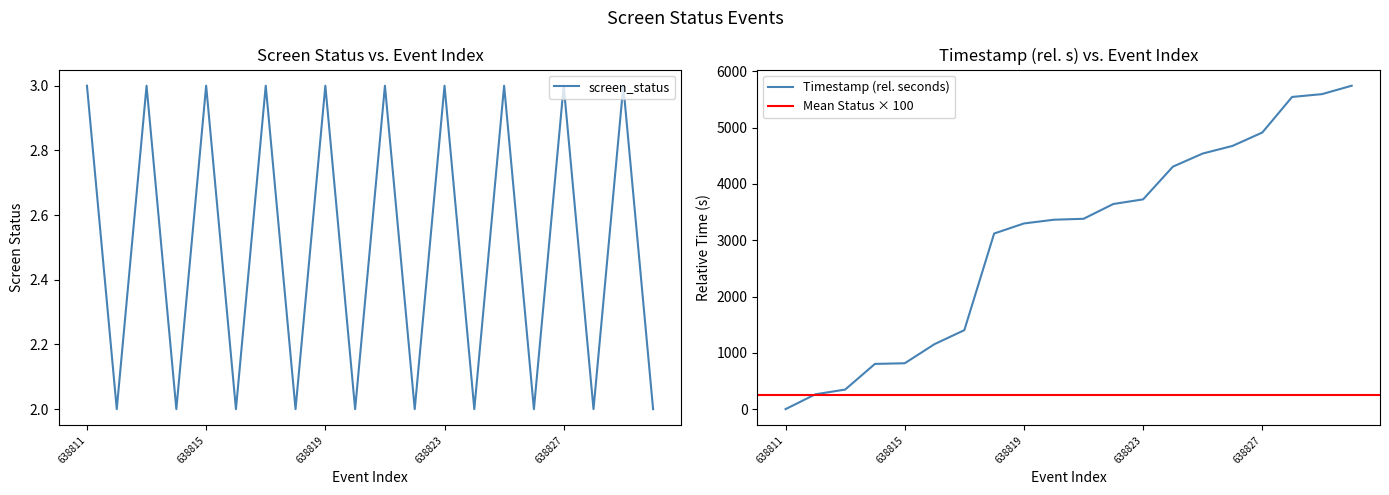

True or false: screen_status and event_index intersect in this chart.

True